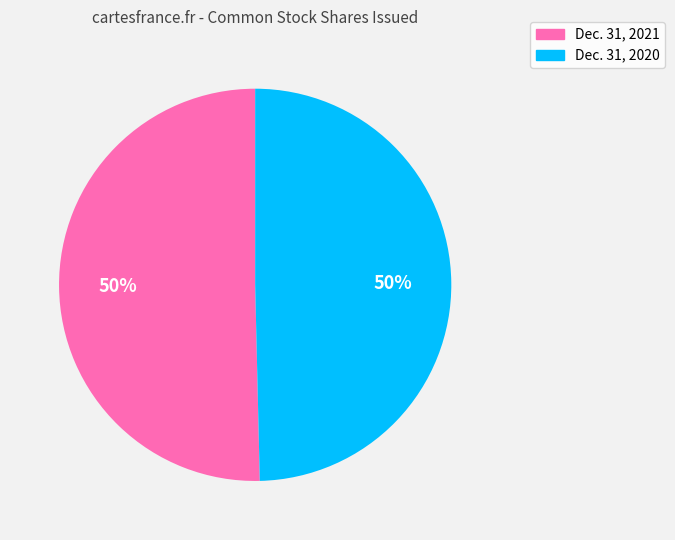

To the nearest percent, what is the average slice percentage?

50%